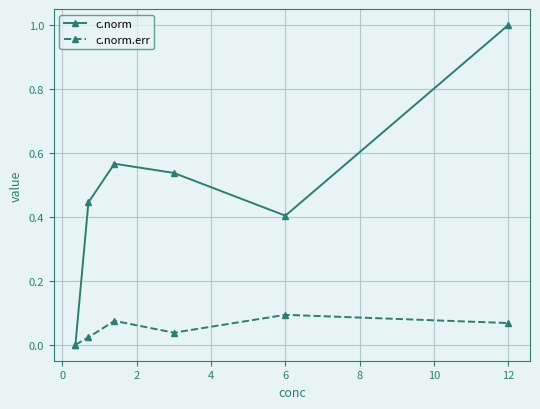

Which series has the largest total across all categories?

c.norm